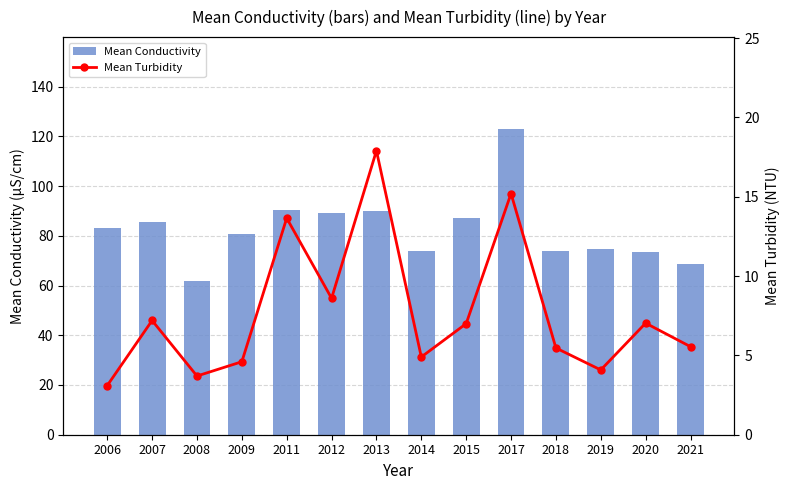

At which category is the sum across all series the highest?

2017